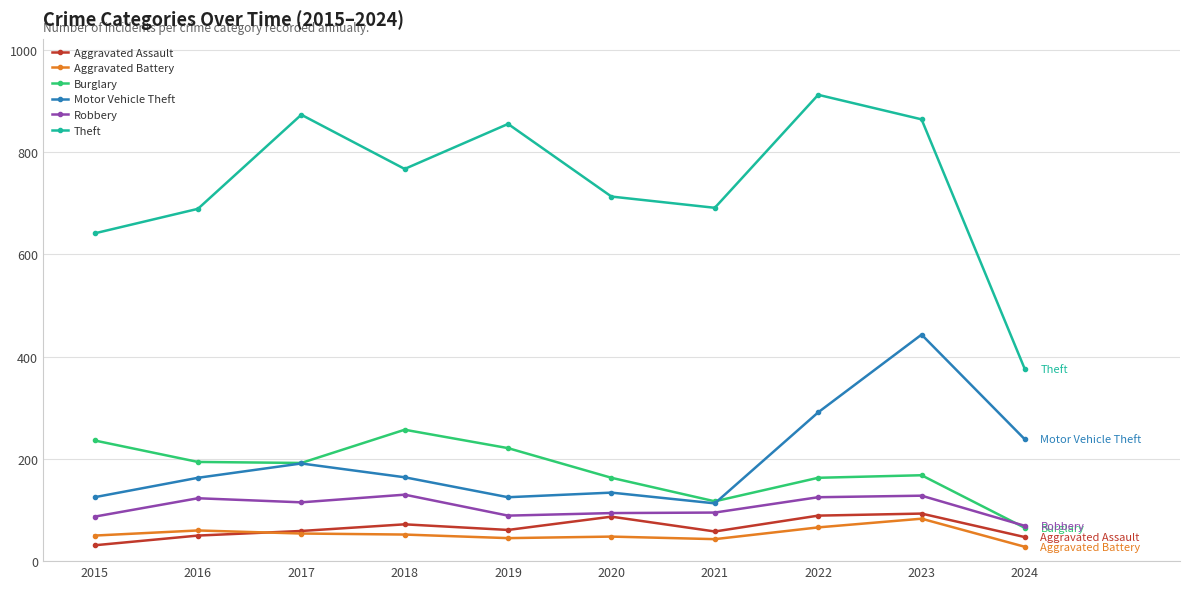

What is the value of the Robbery point at the 2nd from the left?

123